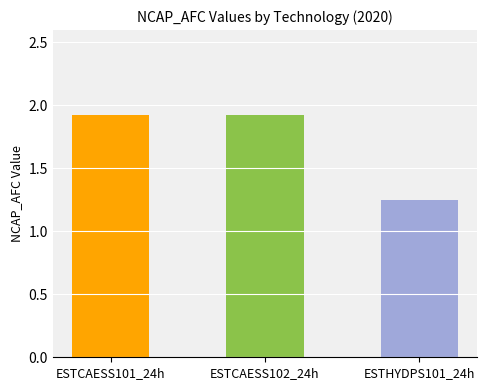

Are the bars horizontal?

No